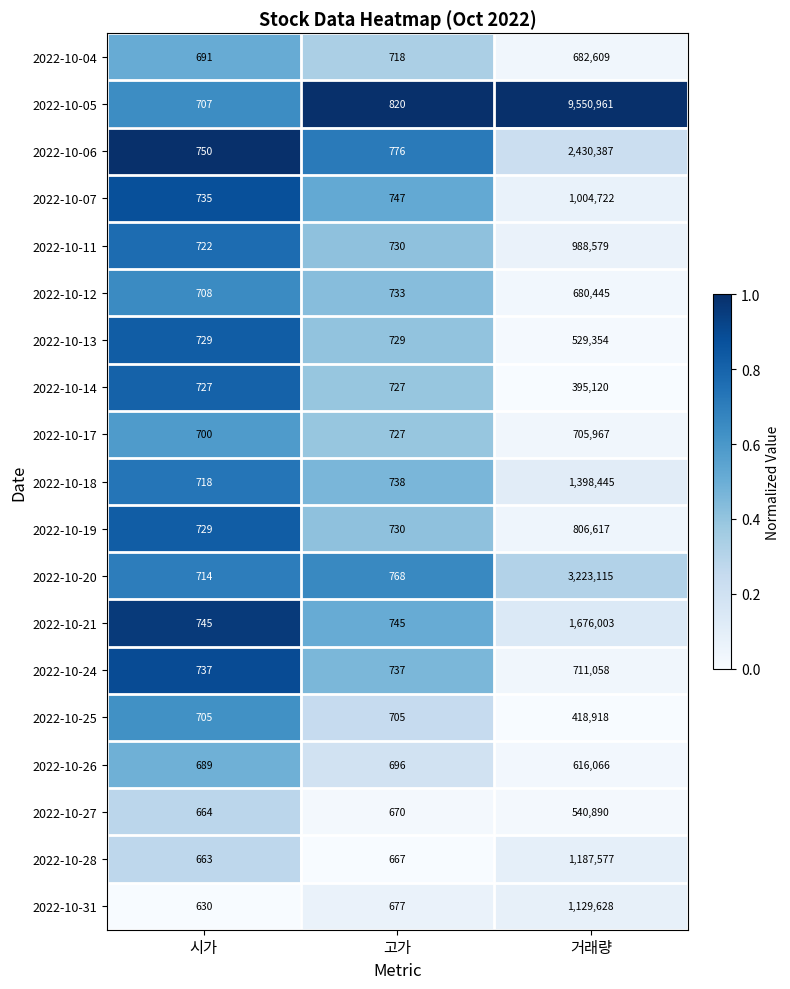

Which category has the lowest value across all series?

시가